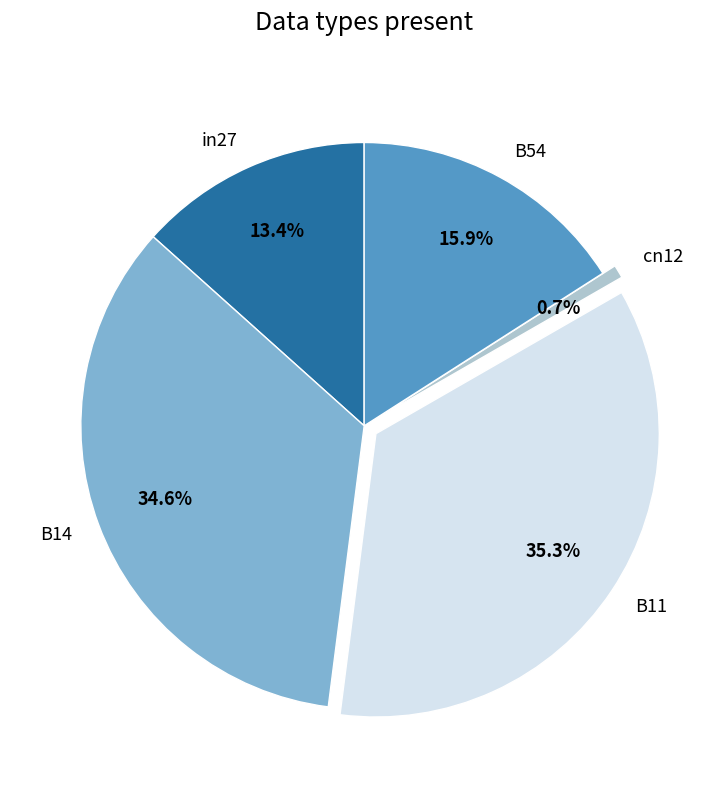

To the nearest percent, what is the average slice percentage?

20%